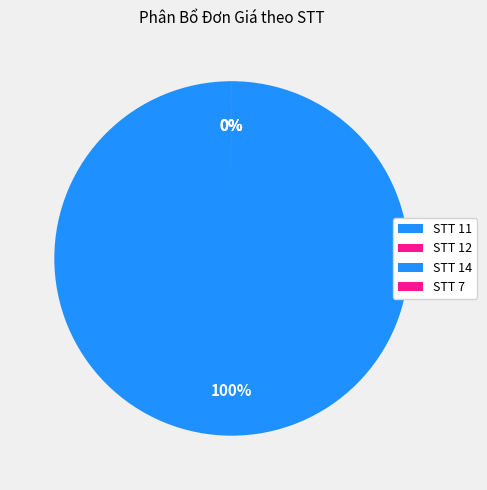

What is the ratio of the value at 12 to the value at 7?

0.7